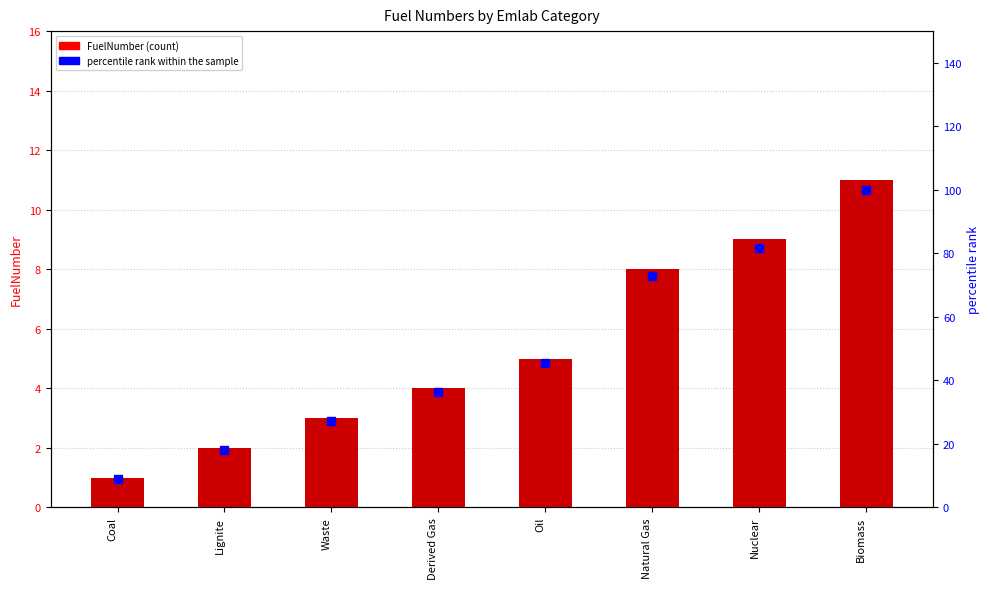

What position from the right is Waste?

6